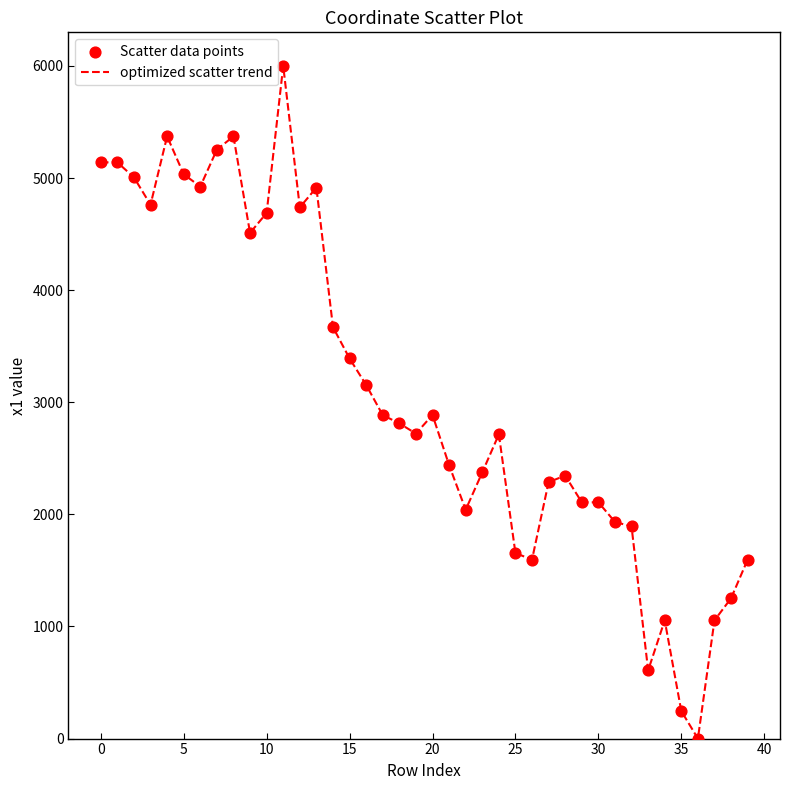

What is the greatest value displayed?

6000.0